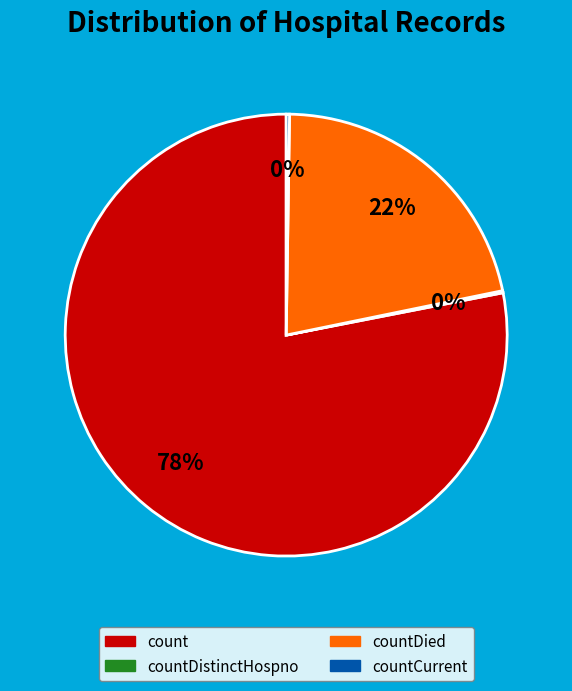

To the nearest percent, what is the difference between the largest and smallest slice percentages?

78%